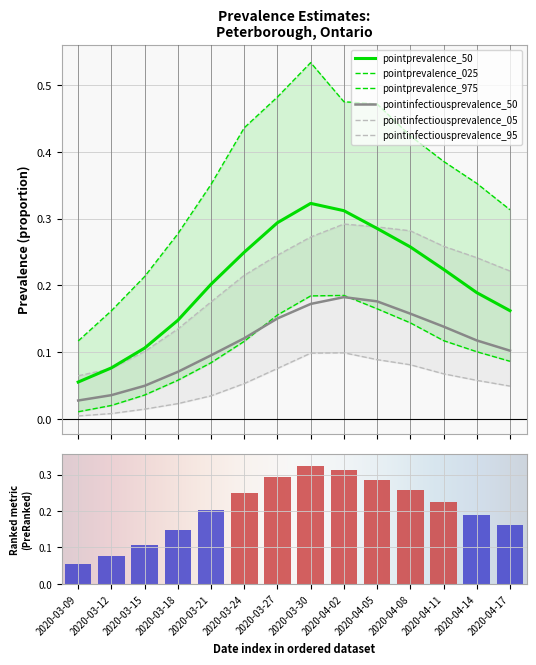

At which label does pointinfectiousprevalence_95 reach its minimum?

2020-03-09